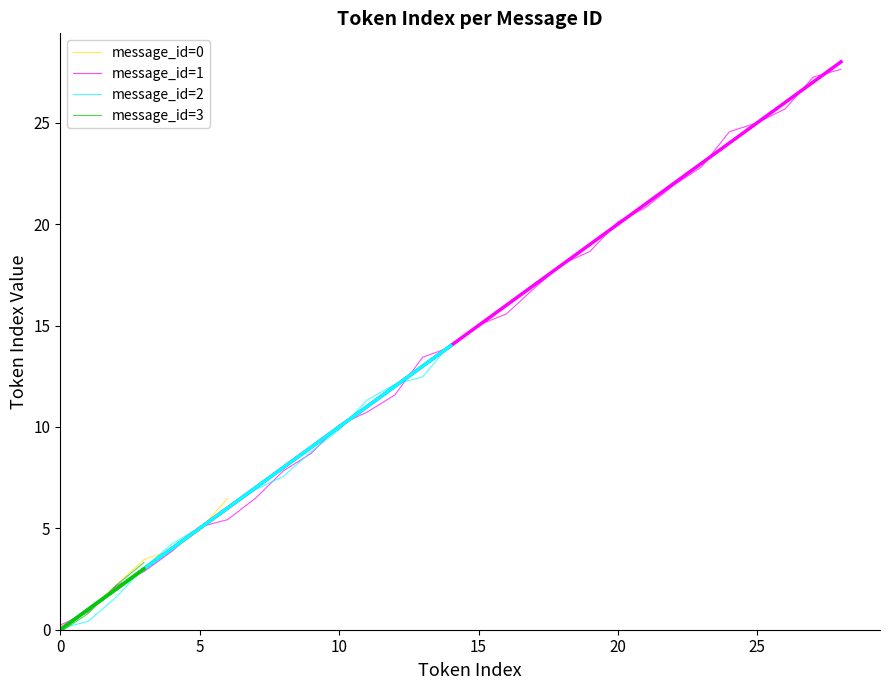

Which has a higher value, 0 or 2?

2